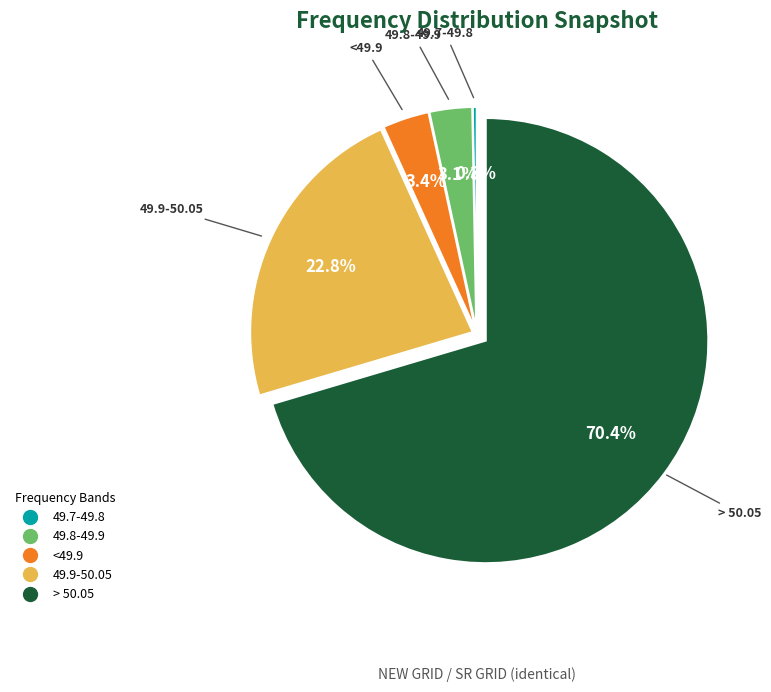

Is it true that > 50.05 is 70% of the pie?

True